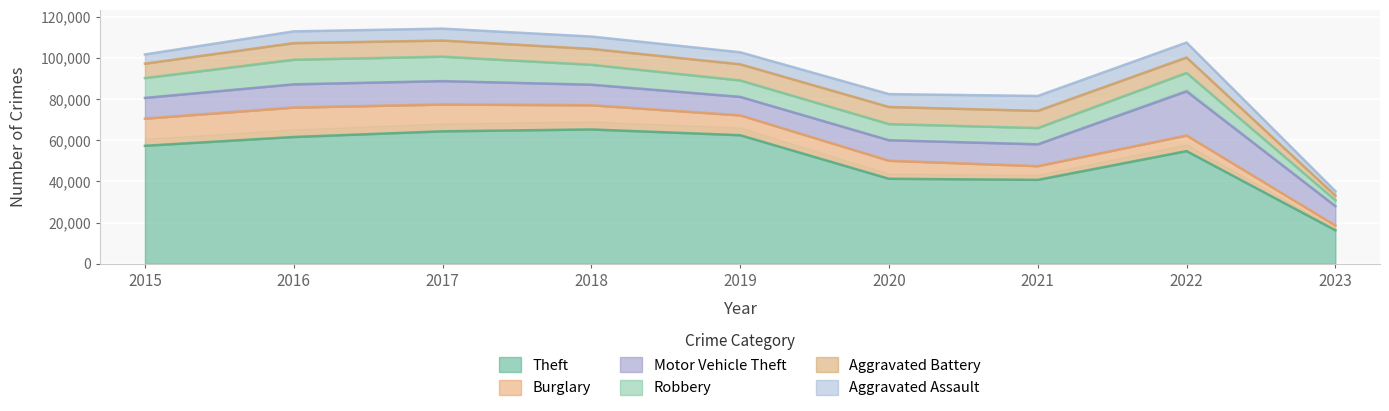

What is the sum of the Aggravated Battery values at 2016 and 2019?

15942